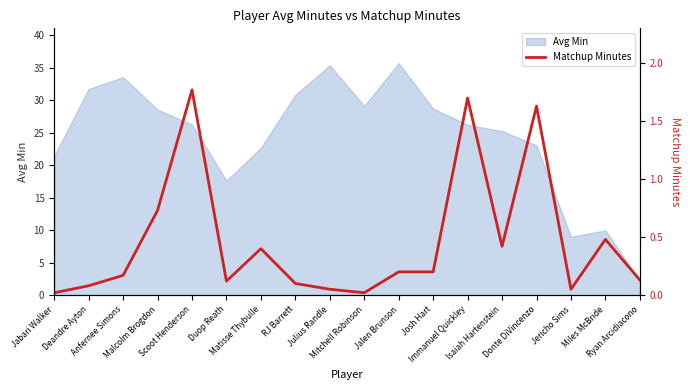

What is the label of the 12th point from the right?

Matisse Thybulle